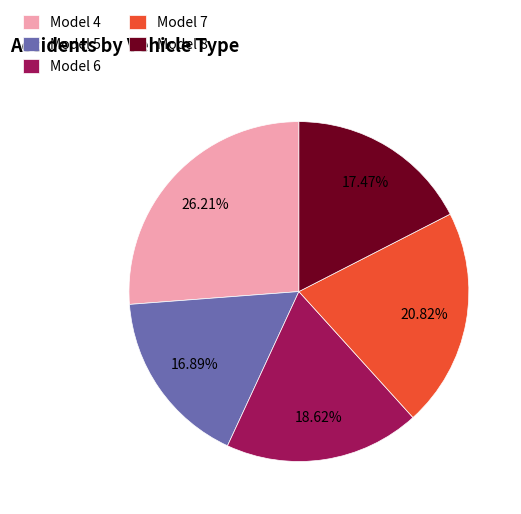

True or false: Model 5 accounts for 17% of the total.

True